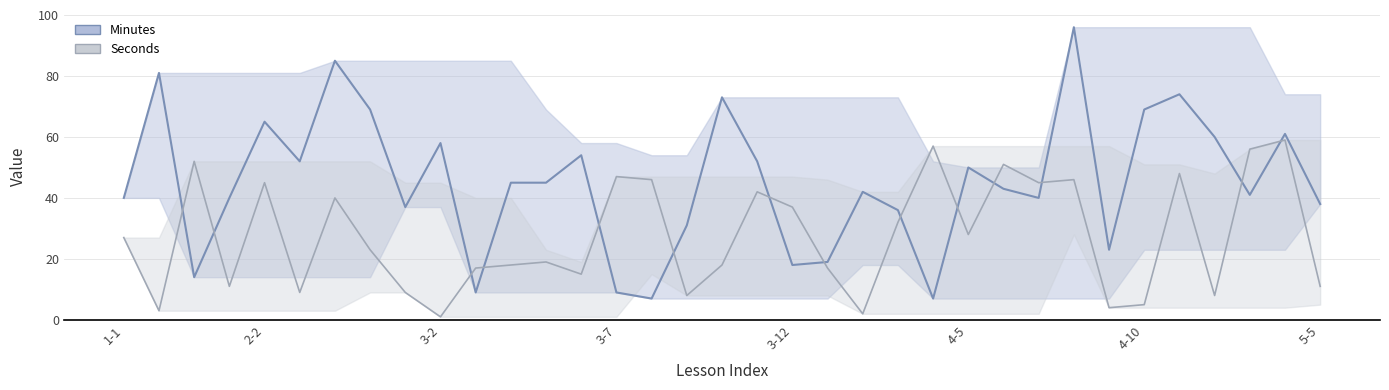

List the series in order of their peak value, lowest first.

Seconds, Minutes